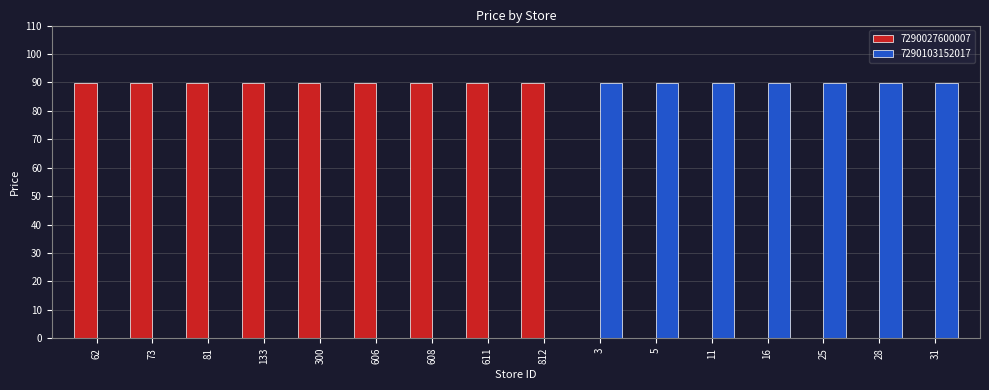

What is the maximum value shown in the chart?

89.9